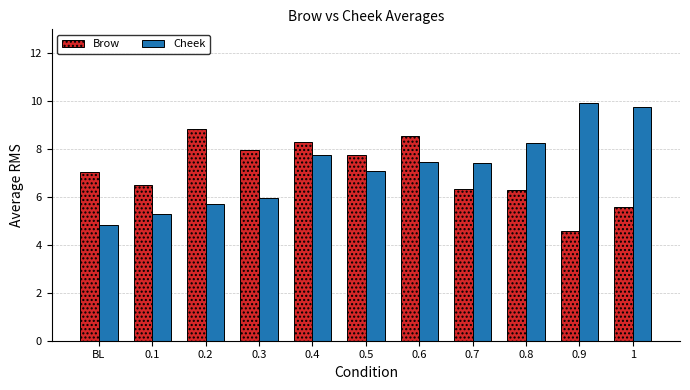

What is the value of the Brow bar at the 8th from the left?

6.3